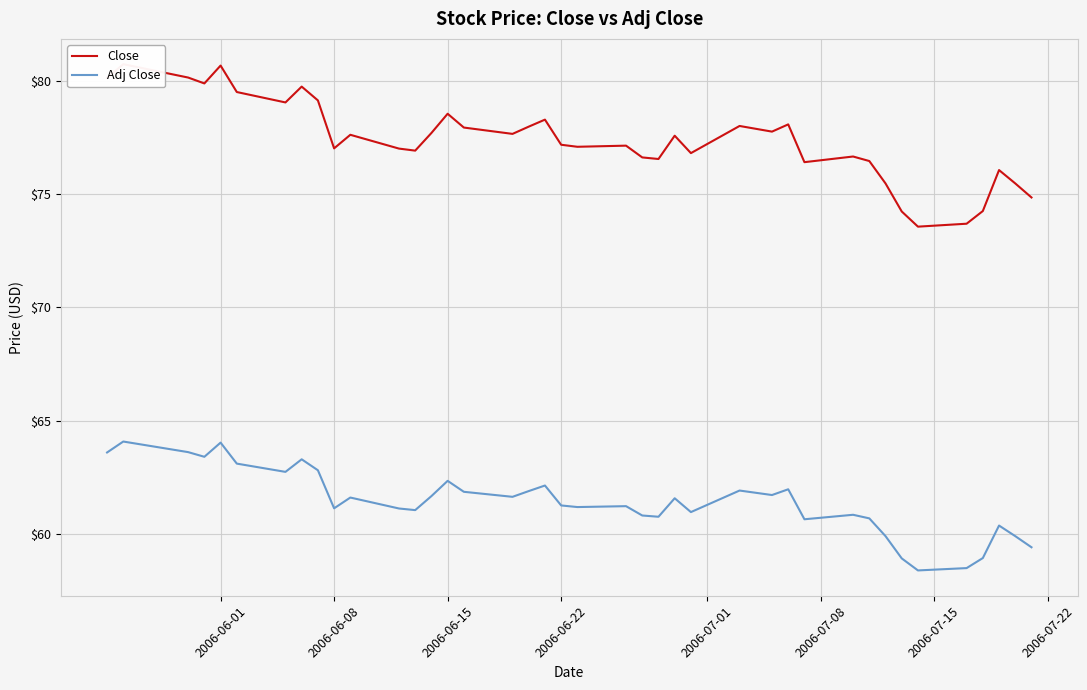

True or false: Close has more than 0 interior local peaks.

True